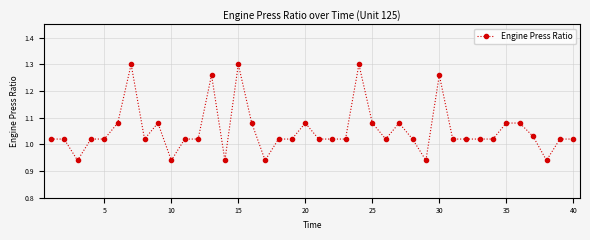

What is the sum of all values?

42.1